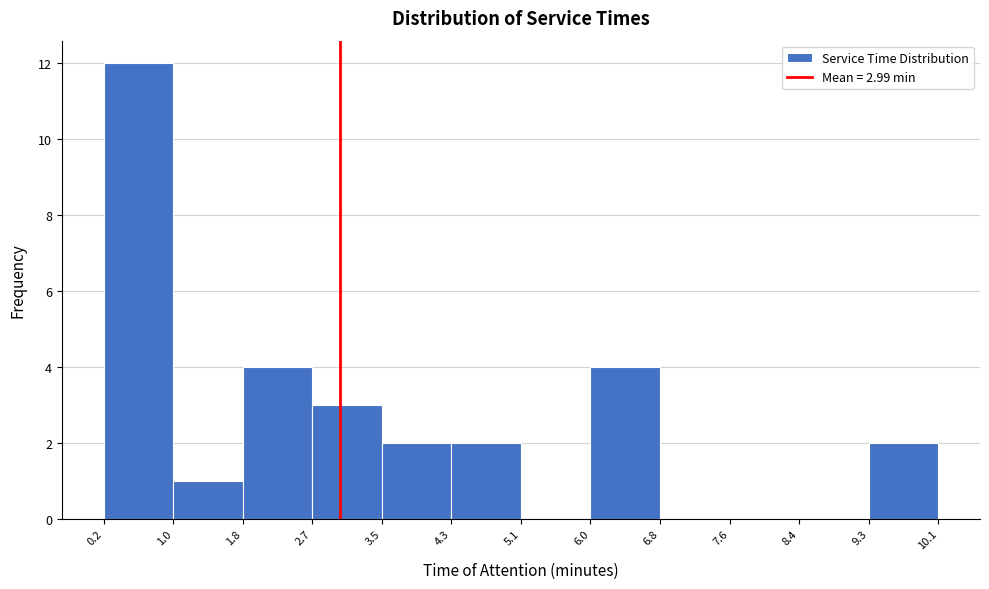

Over which range of the x-axis is the bar tallest?

0.2 to 1.0